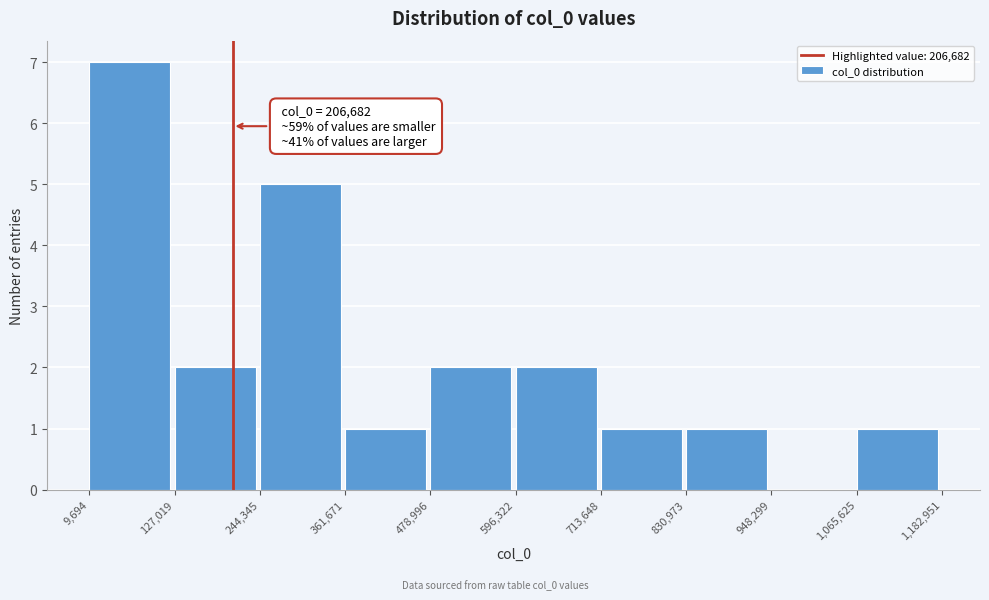

Which range on the x-axis has the tallest bar?

9,694 to 127,019